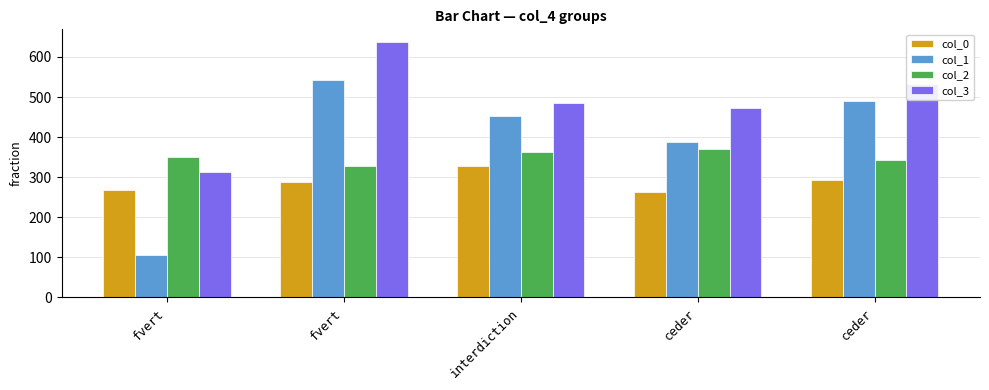

What is the smallest value displayed?

105